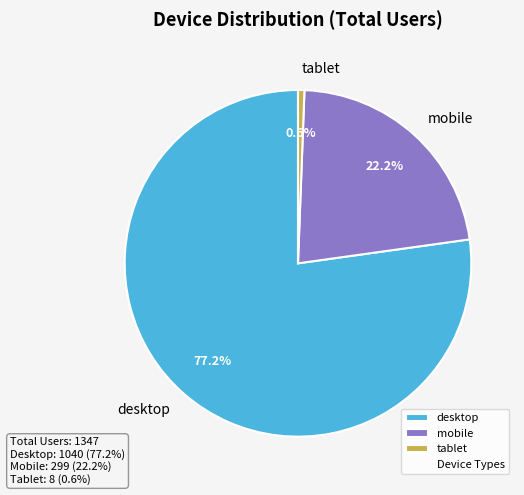

Which category accounts for the majority?

desktop